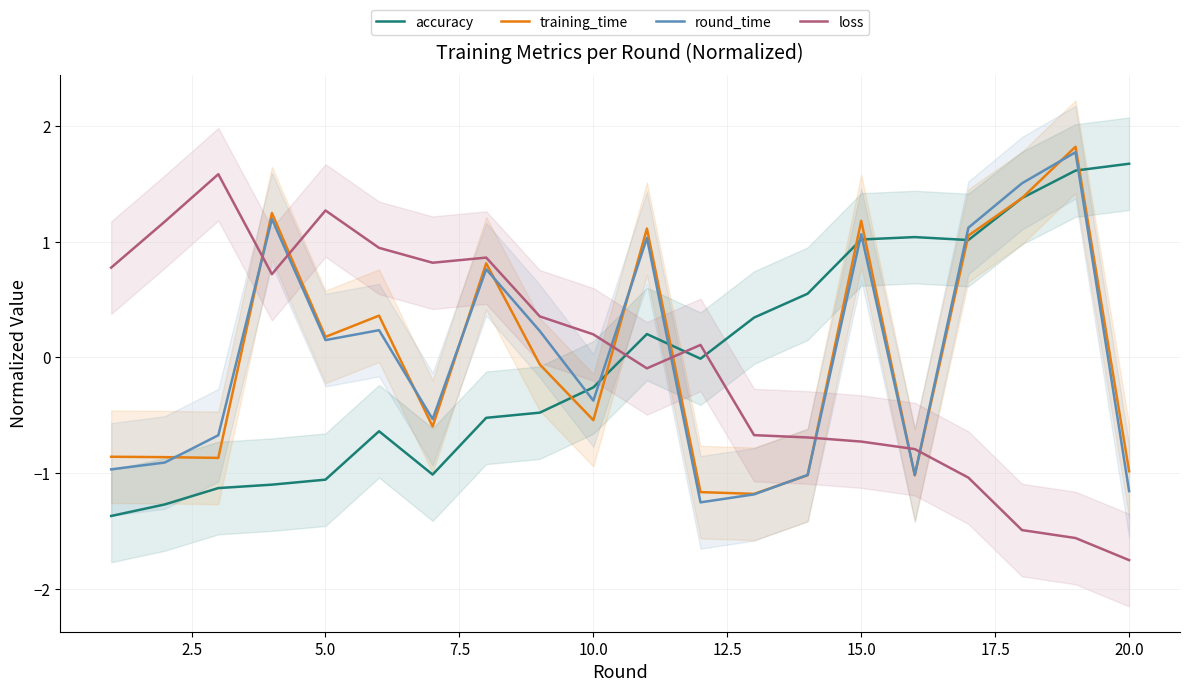

The training_time series shows -0.5 at 10.0. True or false?

True